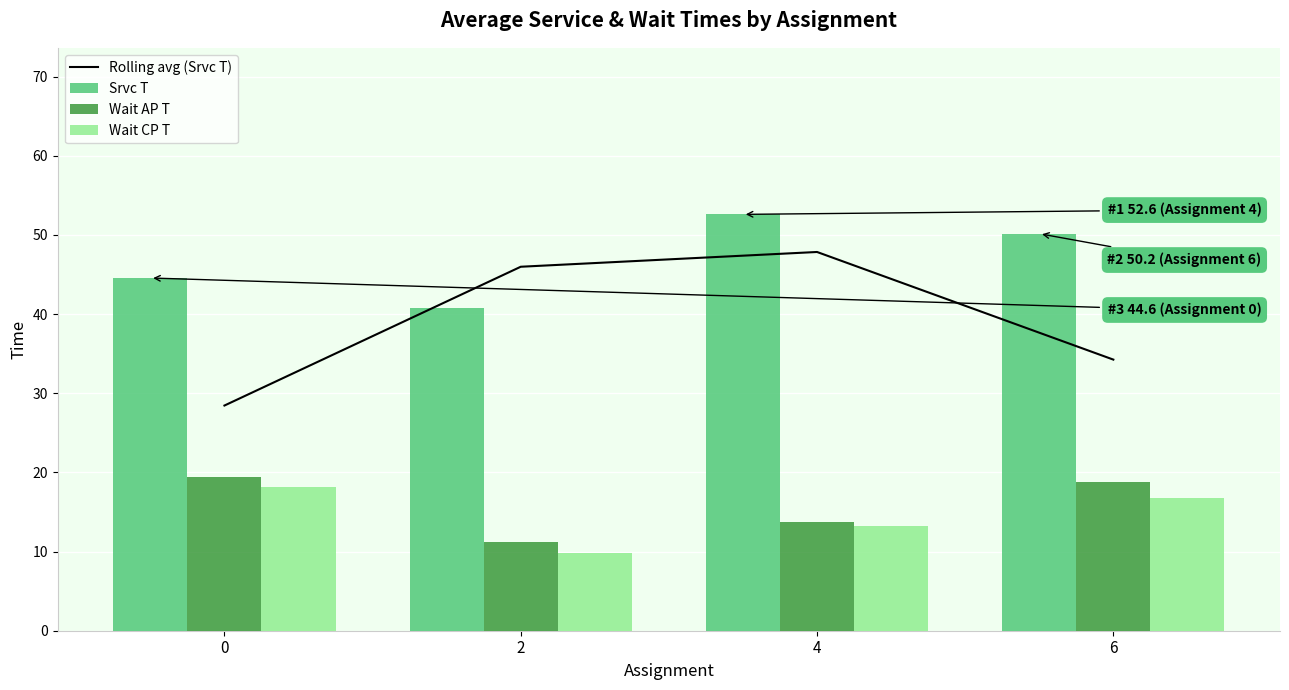

The Wait AP T series shows 13.7 at 4. True or false?

True